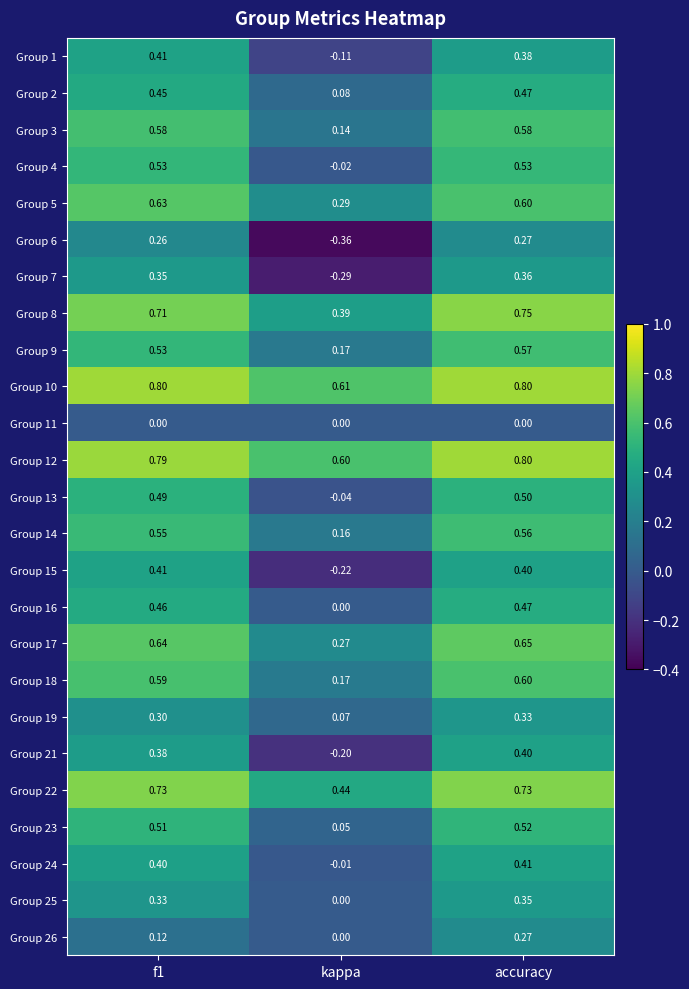

Is the value of Group 26 at f1 greater than the value of Group 14 at f1?

No